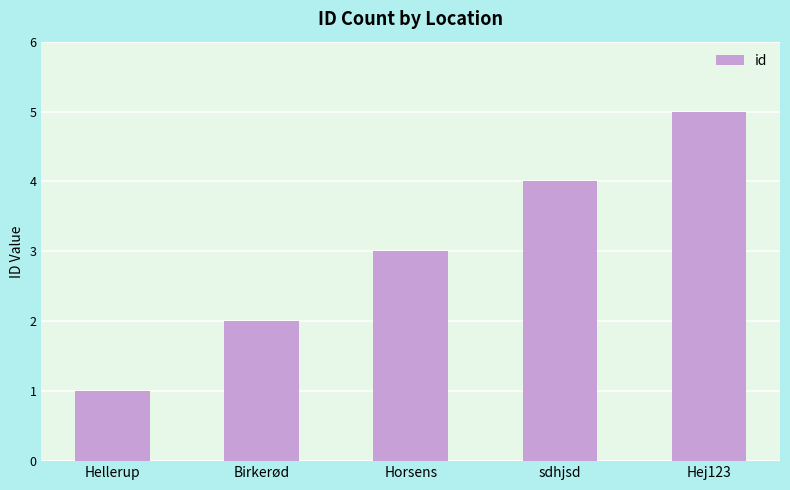

List the labels in order of value, smallest first.

Hellerup, Birkerød, Horsens, sdhjsd, Hej123